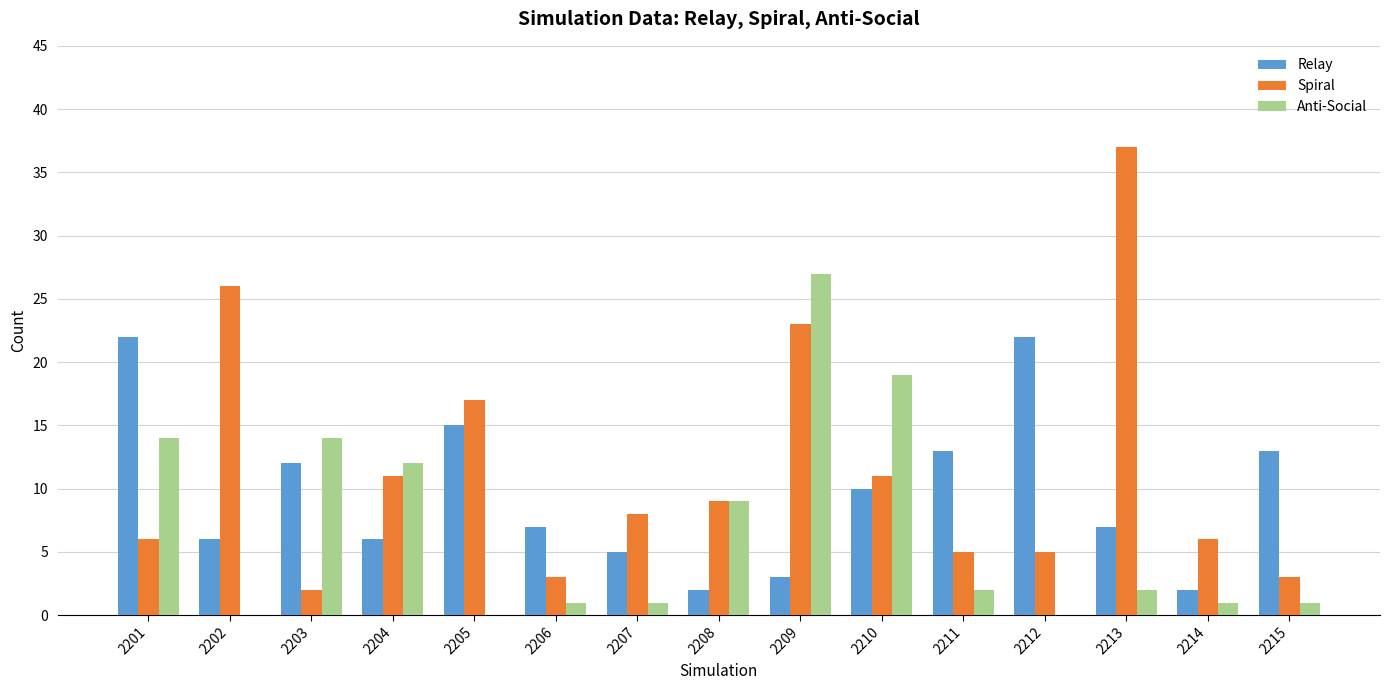

The value of Spiral at 2215 is 3. True or false?

True